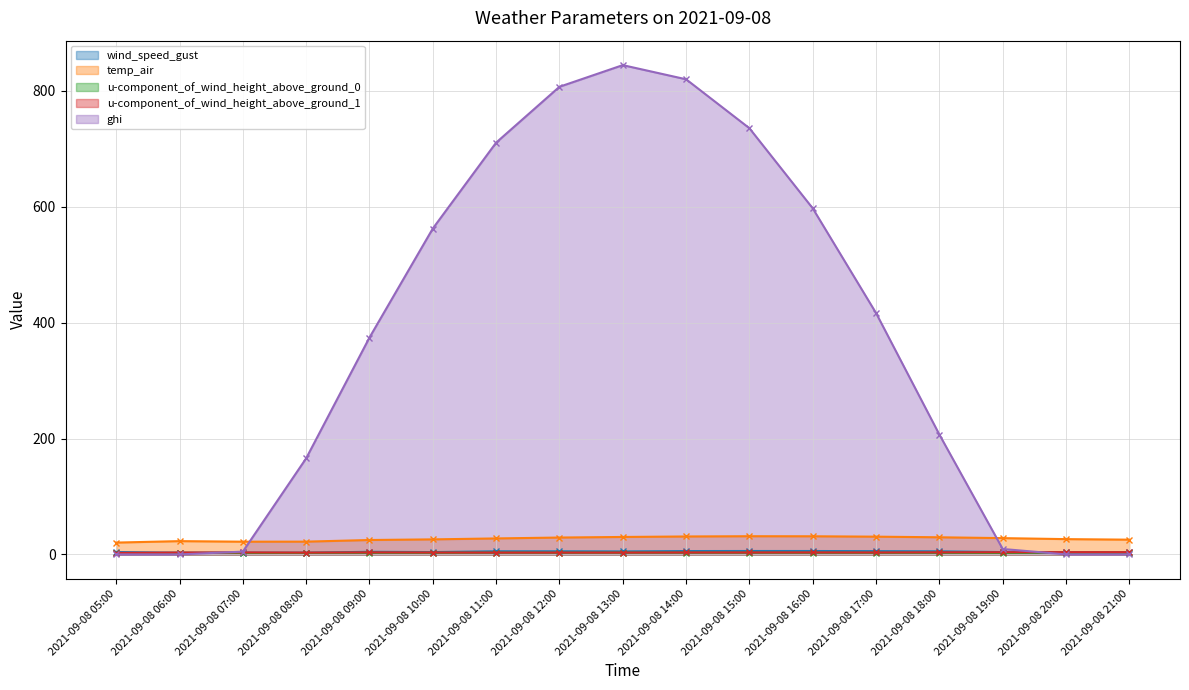

Reading right to left, transcribe all the data shown in this chart.

wind_speed_gust: 3.6	3.7	4.0	5.3	5.6	5.9	5.9	5.8	5.1	5.4	5.4	4.0	4.5	3.0	3.0	2.9	4.1
temp_air: 25.4	26.4	28.1	29.6	30.6	31.3	31.4	31.0	30.1	29.1	27.6	25.9	24.8	22.0	21.9	22.9	20.4
u-component_of_wind_height_above_ground_0: 3.1	3.0	2.5	2.8	2.9	3.0	3.0	3.1	3.1	3.0	3.1	2.8	2.8	2.5	2.4	2.6	1.7
u-component_of_wind_height_above_ground_1: 3.9	3.9	3.7	3.6	3.3	3.4	3.4	3.3	3.2	3.1	3.2	3.3	3.5	3.1	3.4	3.2	2.6
ghi: 0.0	0.0	9.4	206.8	416.6	597.4	735.6	820.1	844.6	807.2	710.8	562.5	374.3	165.8	4.8	0.0	0.0